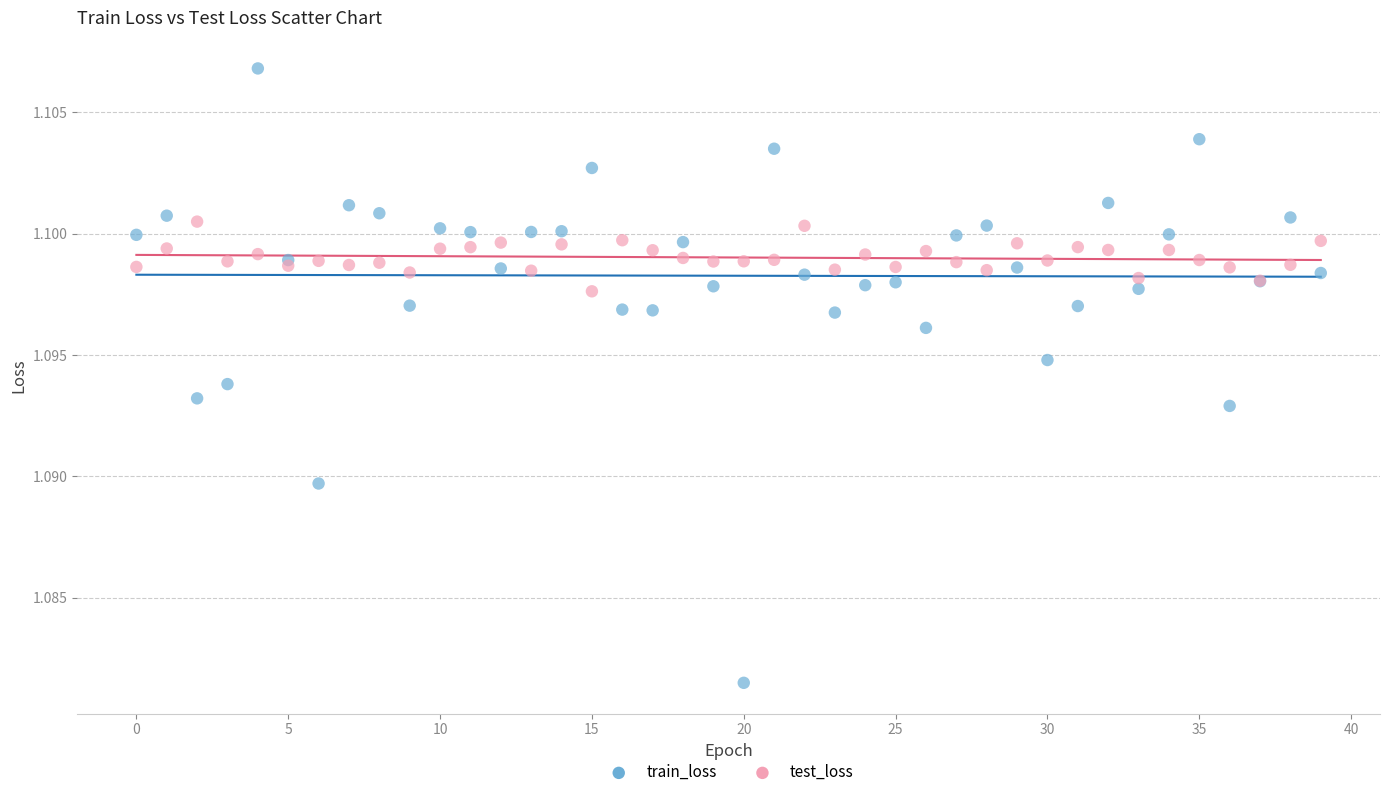

Which series reaches the minimum Y coordinate?

train_loss